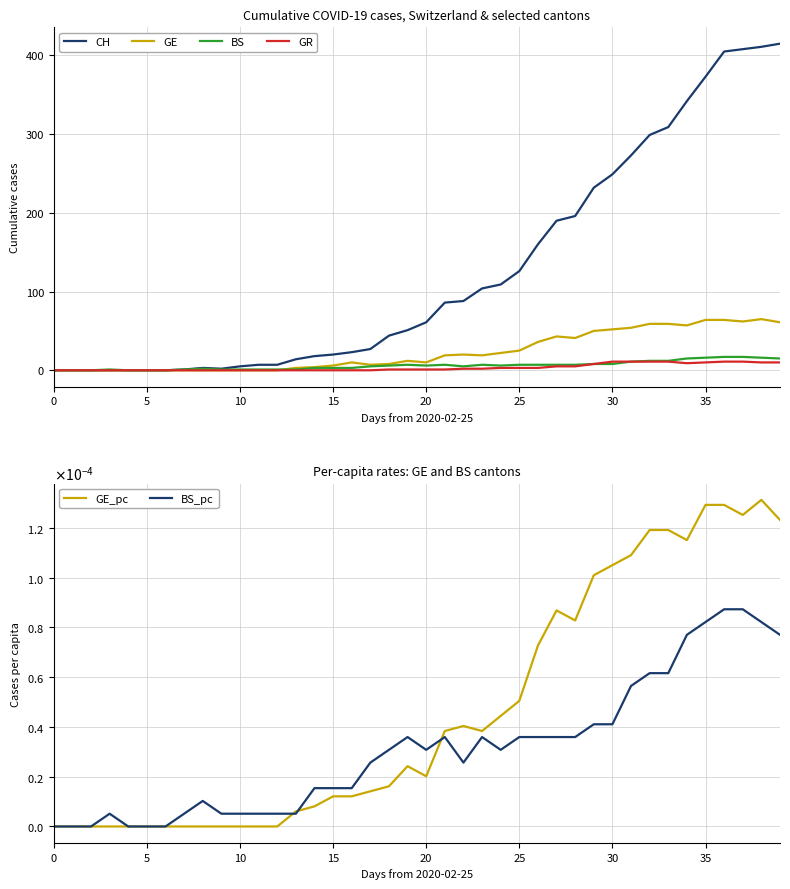

What is the sum of the GR values at 24 and 22?

5.0